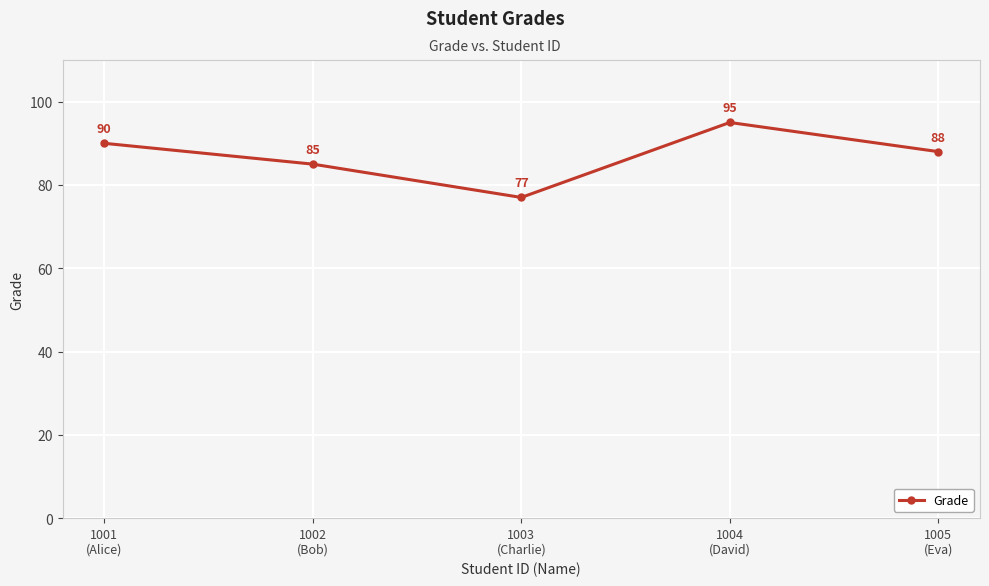

Where is the first local minimum?

1003
(Charlie)